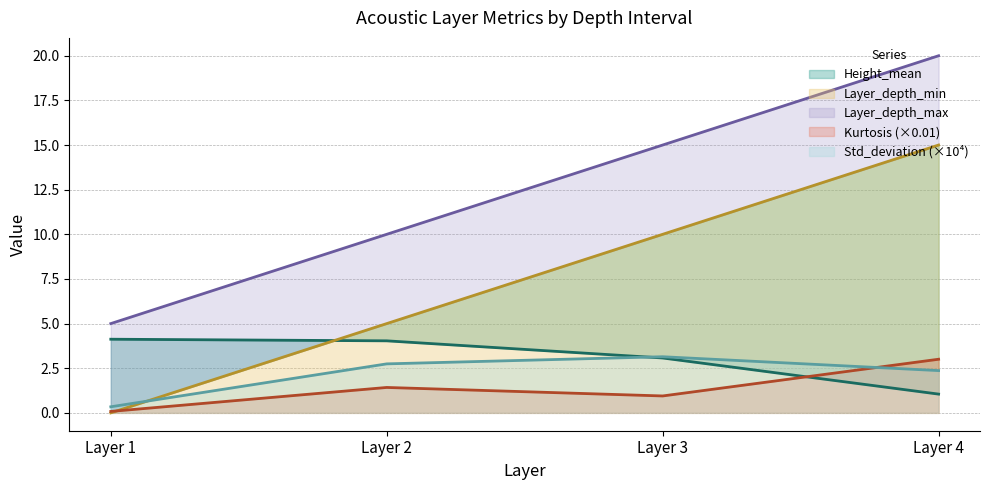

At which category is the sum across all series the highest?

Layer 4